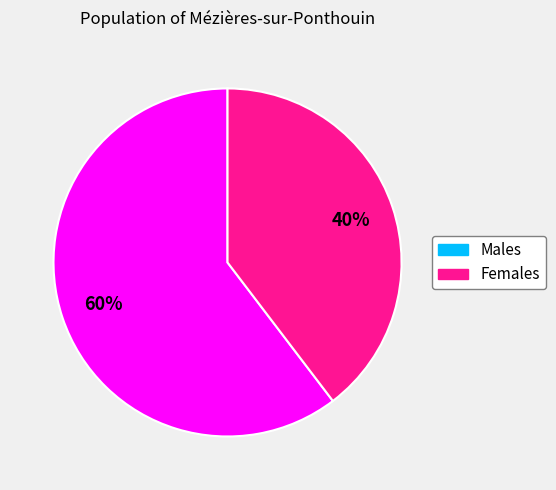

Does any single category account for the majority?

Yes